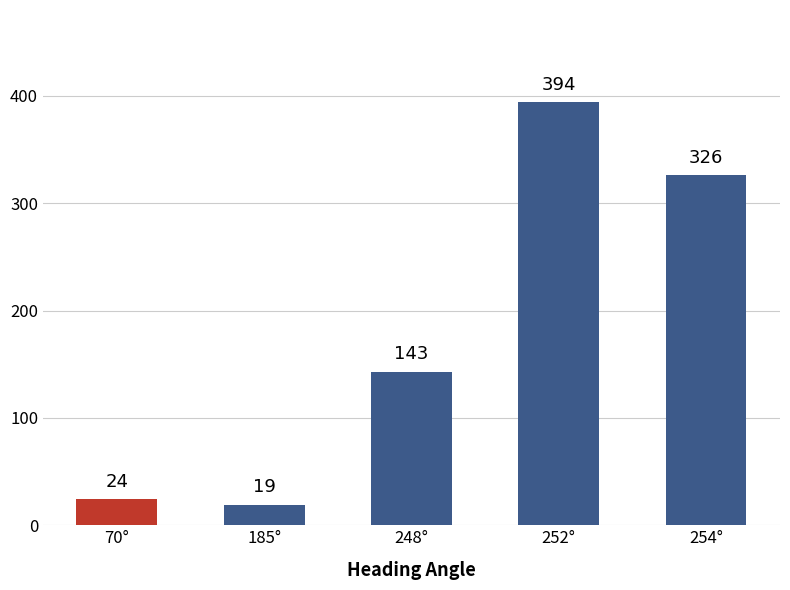

Rank the categories by value from highest to lowest.

252°, 254°, 248°, 70°, 185°